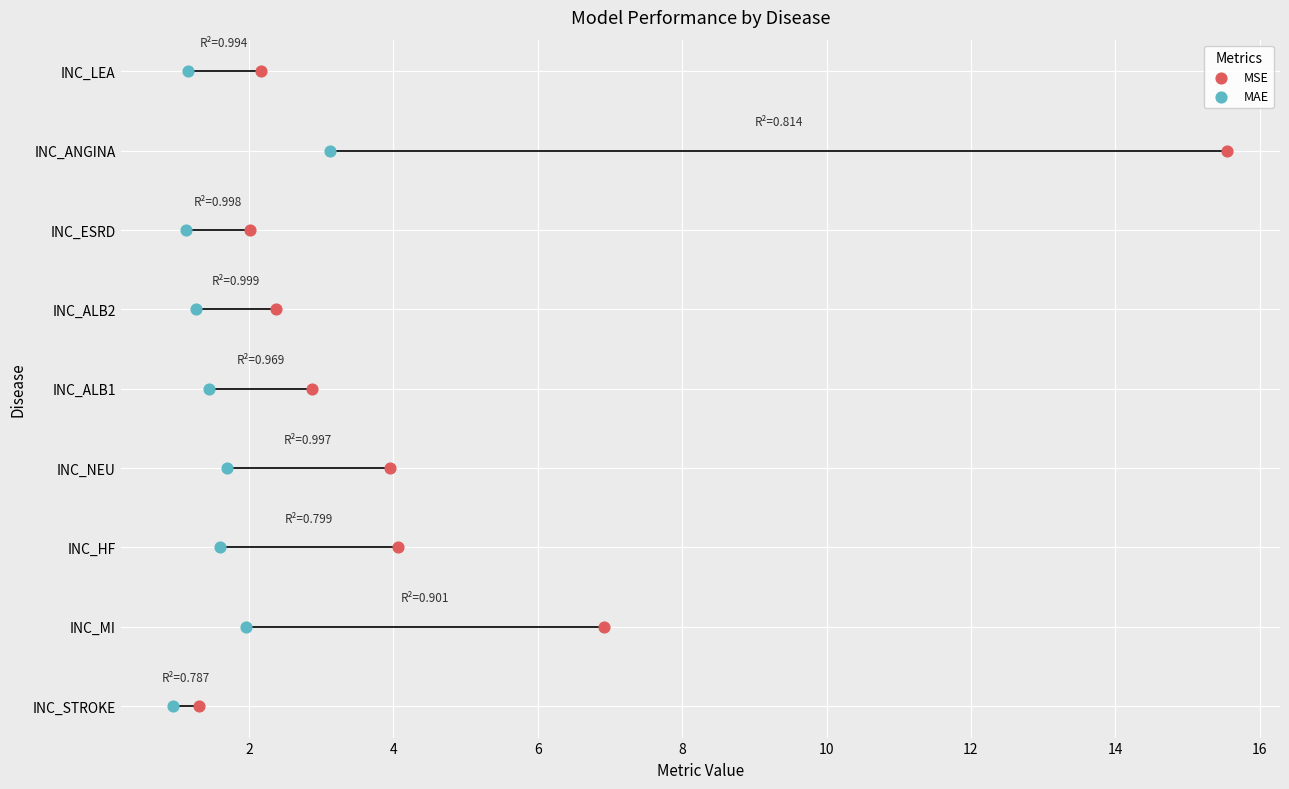

Which series has the largest Y range (max minus min)?

MSE